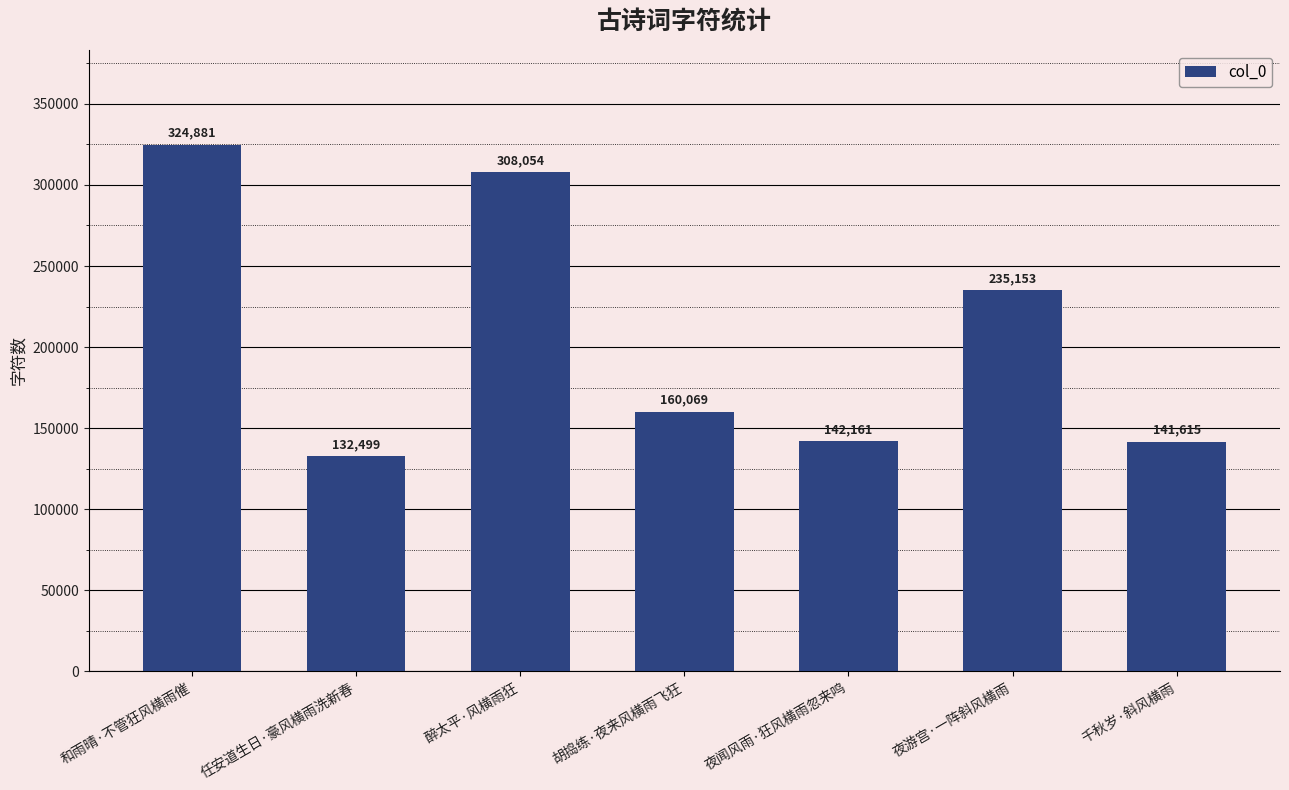

Reading left to right, transcribe all the data shown in this chart.

和雨晴·不管狂风横雨催=324881	任安道生日·豪风横雨洗新春=132499	醉太平·风横雨狂=308054	胡捣练·夜来风横雨飞狂=160069	夜闻风雨·狂风横雨忽来鸣=142161	夜游宫·一阵斜风横雨=235153	千秋岁·斜风横雨=141615